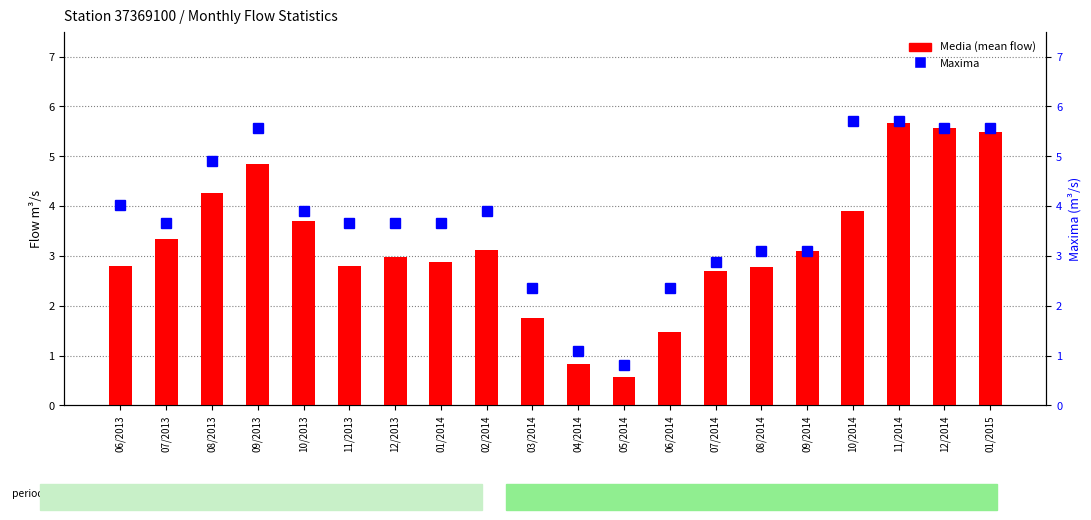

Rank the categories by Maxima value from lowest to highest.

05/2014, 04/2014, 03/2014, 06/2014, 07/2014, 08/2014, 09/2014, 07/2013, 11/2013, 12/2013, 01/2014, 10/2013, 02/2014, 06/2013, 08/2013, 09/2013, 12/2014, 01/2015, 10/2014, 11/2014